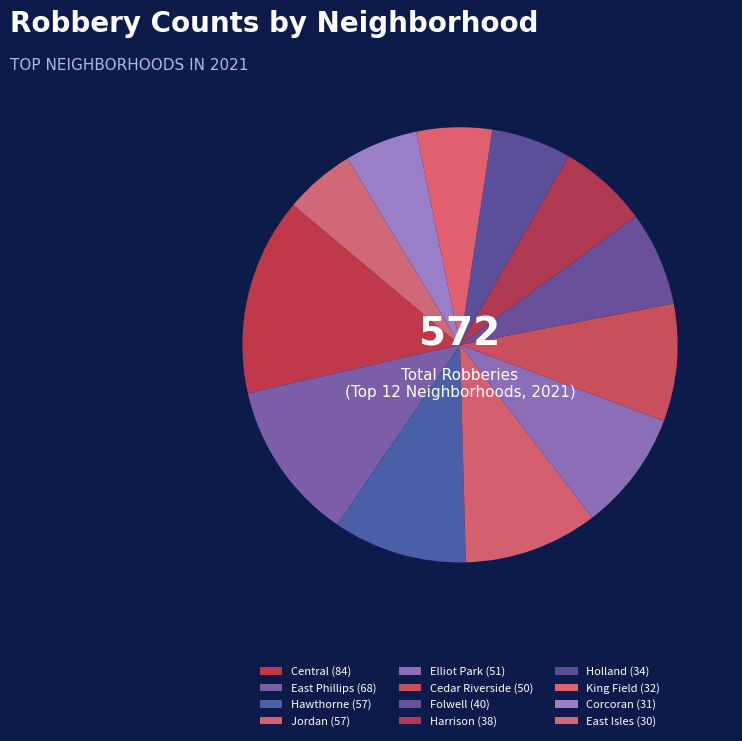

To the nearest percent, what is the combined percentage of Elliot Park and Central?

24%